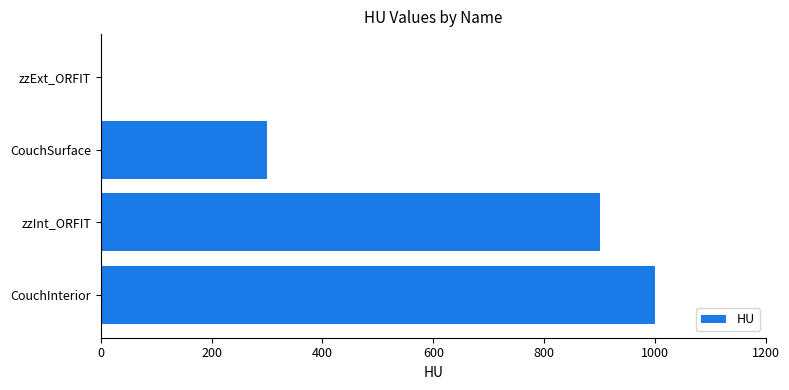

Read the value at CouchInterior.

1000